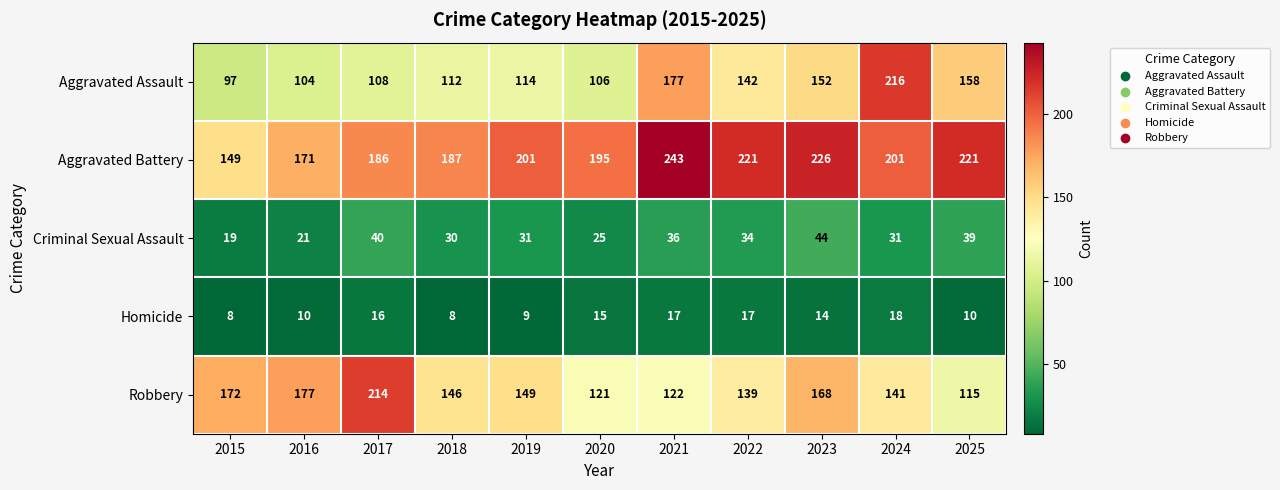

What is the spread (max minus min) of values at 2021?

226